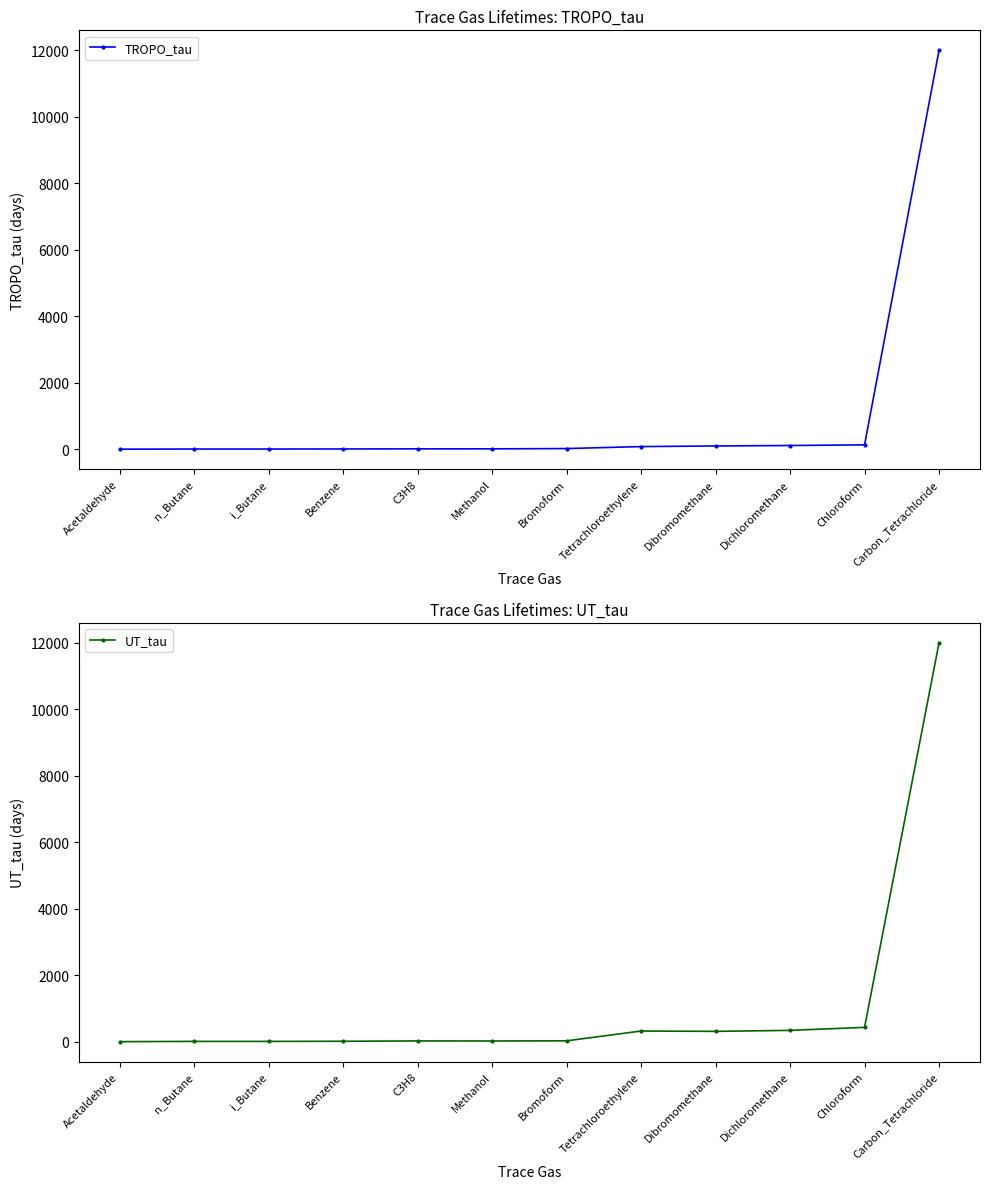

The value of TROPO_tau at Benzene is 6.4. True or false?

True